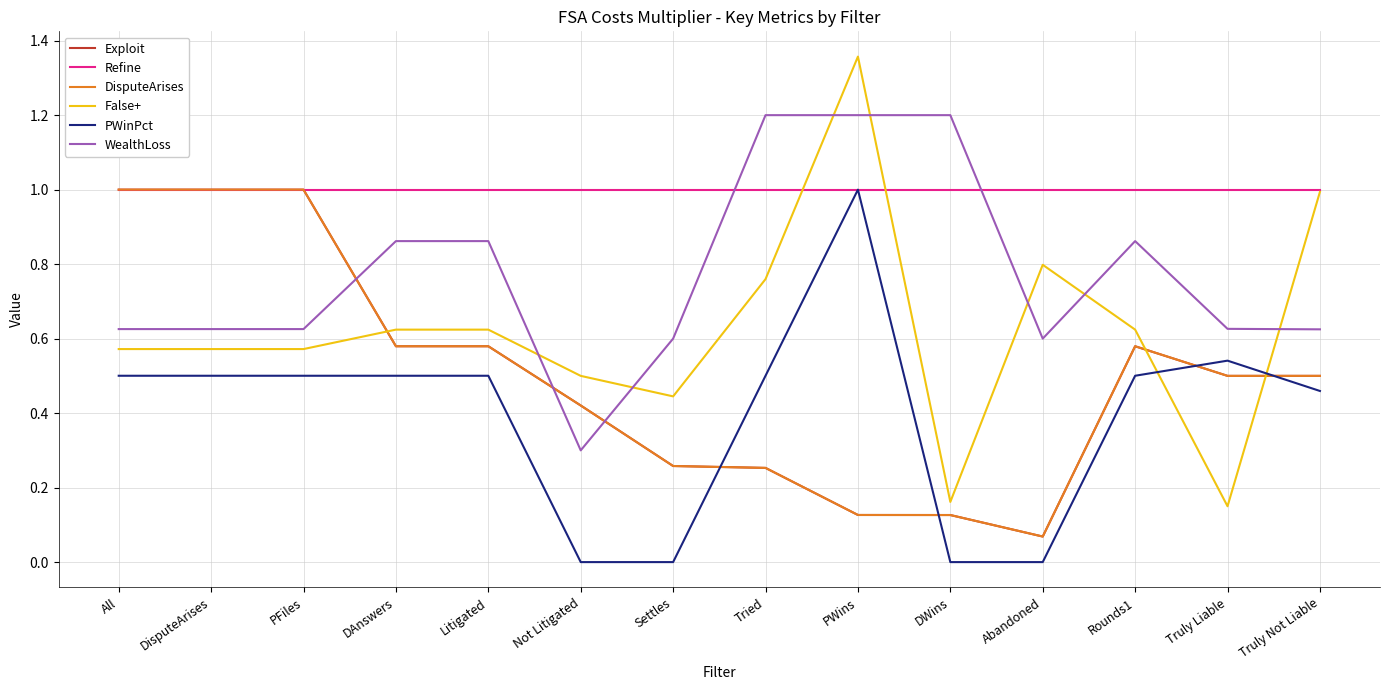

Which series has the widest spread of values?

False+